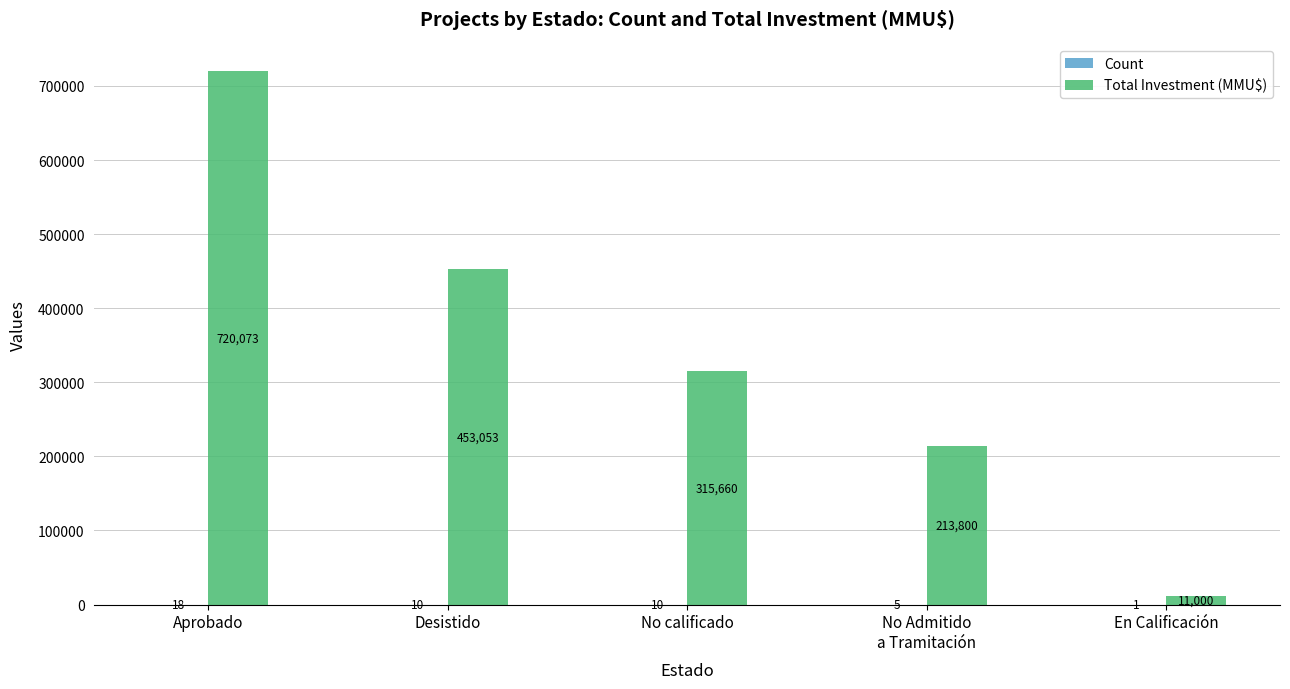

What value does the Total Investment (MMU$) series have at No calificado, to the nearest 10?

315660